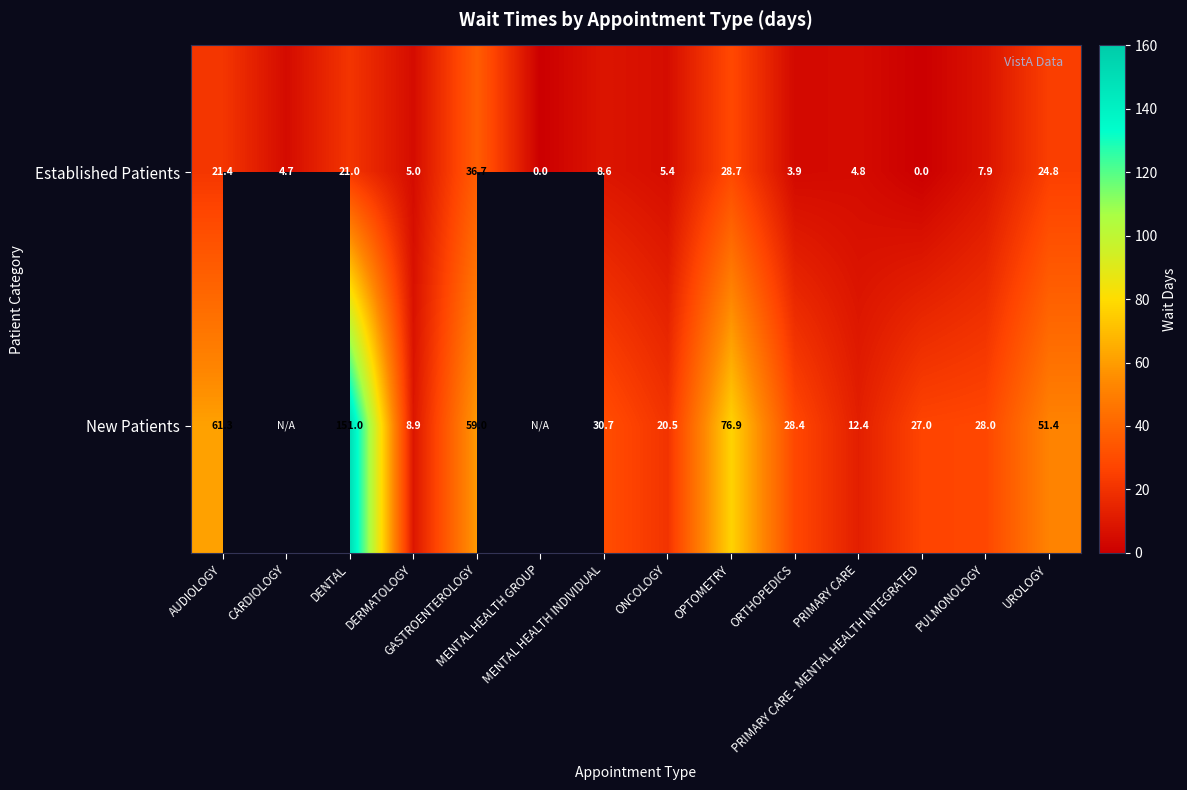

True or false: Established Patients has a value of 8.6 at MENTAL HEALTH INDIVIDUAL.

True